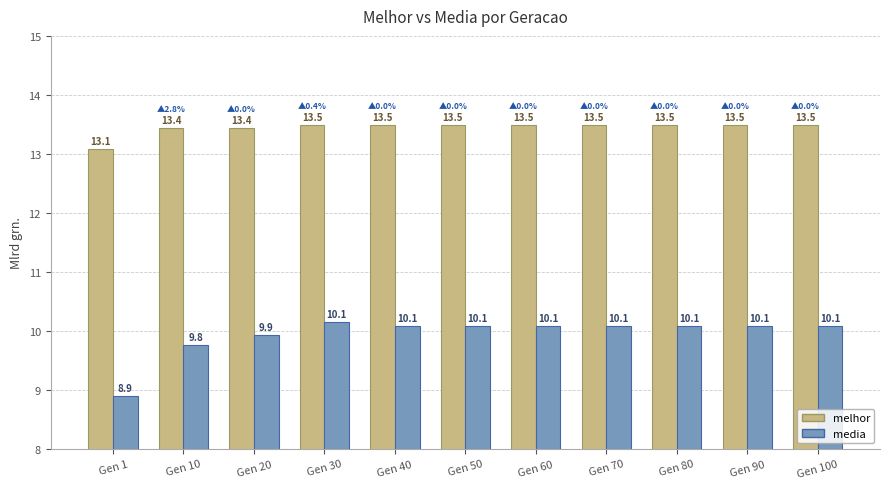

Reading left to right, transcribe all the data shown in this chart.

melhor: 13.1	13.4	13.4	13.5	13.5	13.5	13.5	13.5	13.5	13.5	13.5
media: 8.9	9.8	9.9	10.1	10.1	10.1	10.1	10.1	10.1	10.1	10.1